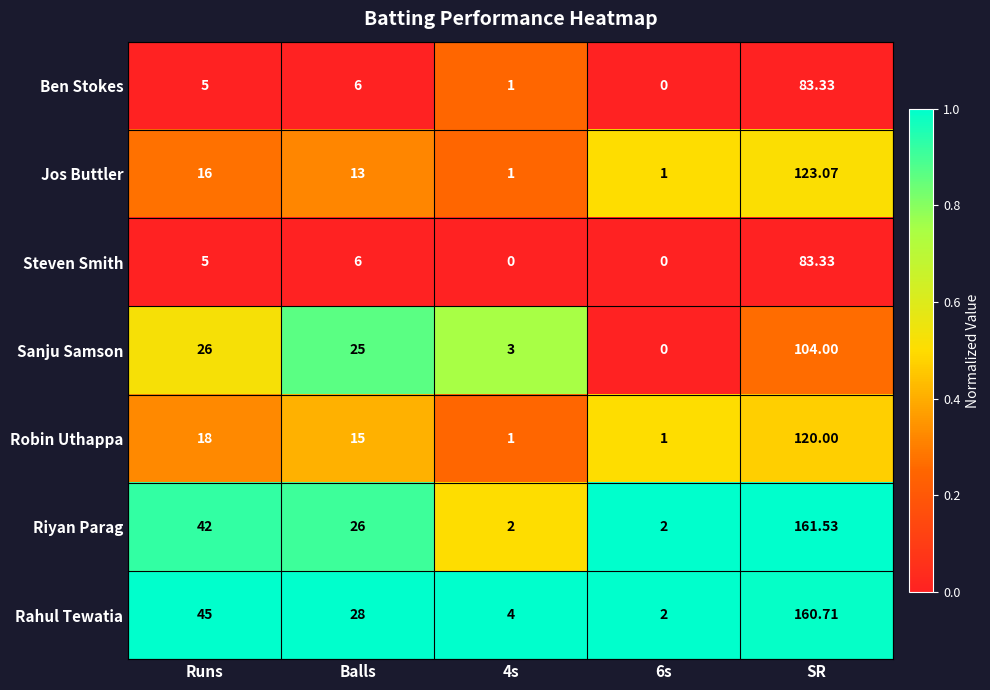

Between 4s and 6s, which series saw the biggest shift?

Sanju Samson